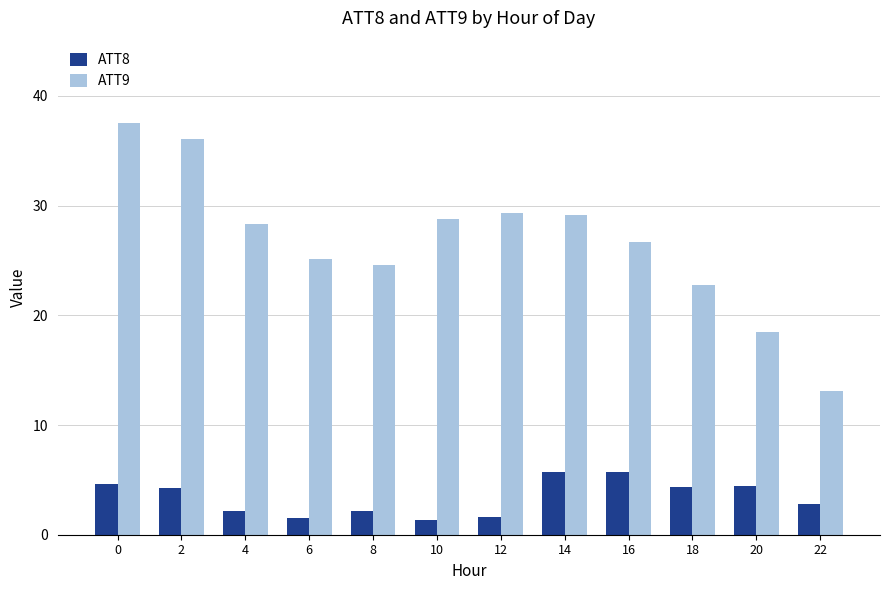

What is the difference between the maximum and second lowest values in the ATT8 series?

4.2